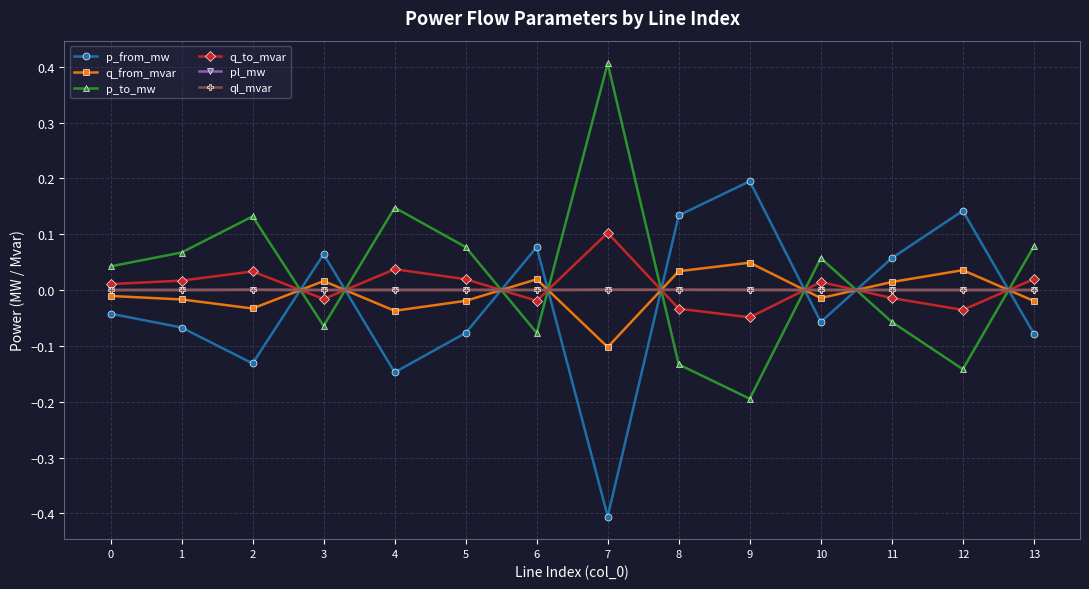

The pl_mw series shows 0.0 at 0. True or false?

True